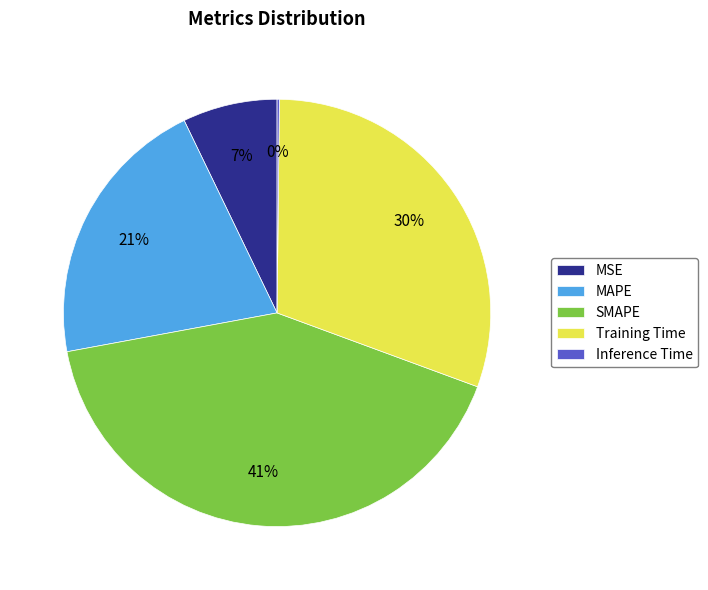

The MAPE slice represents 21% of the pie. True or false?

True